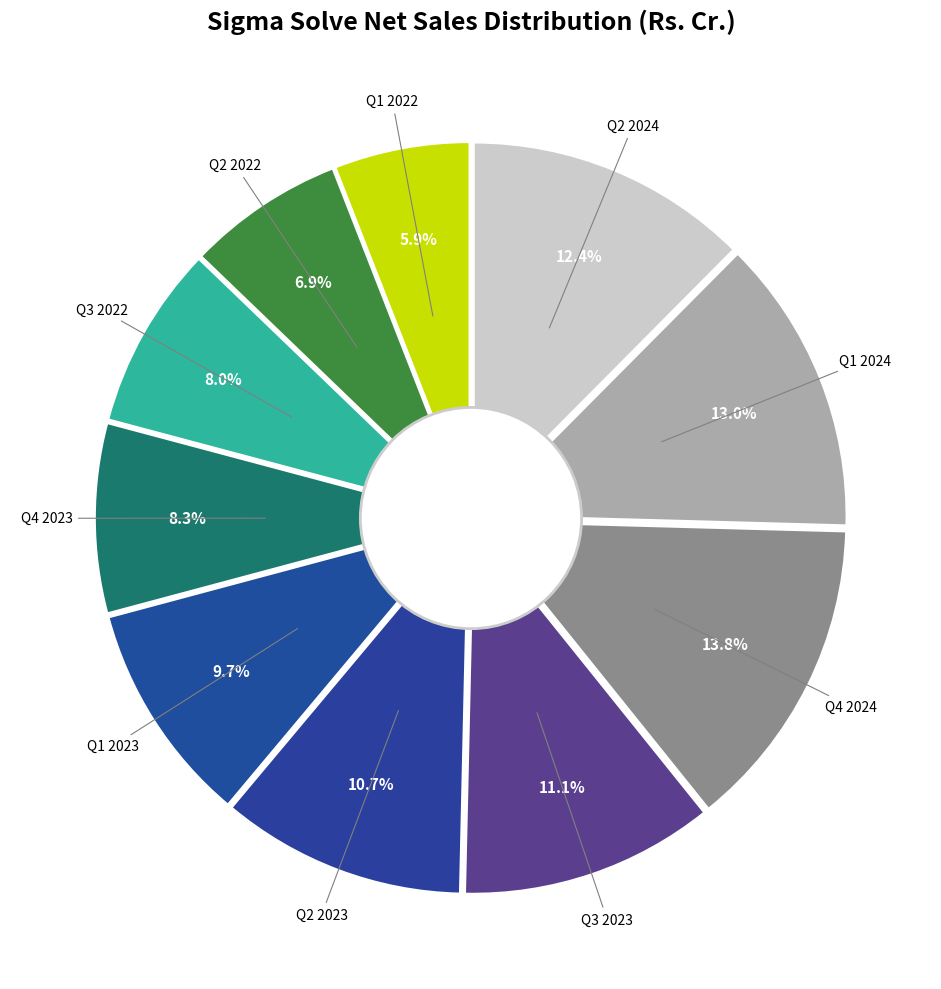

How many slices are in this pie chart?

10